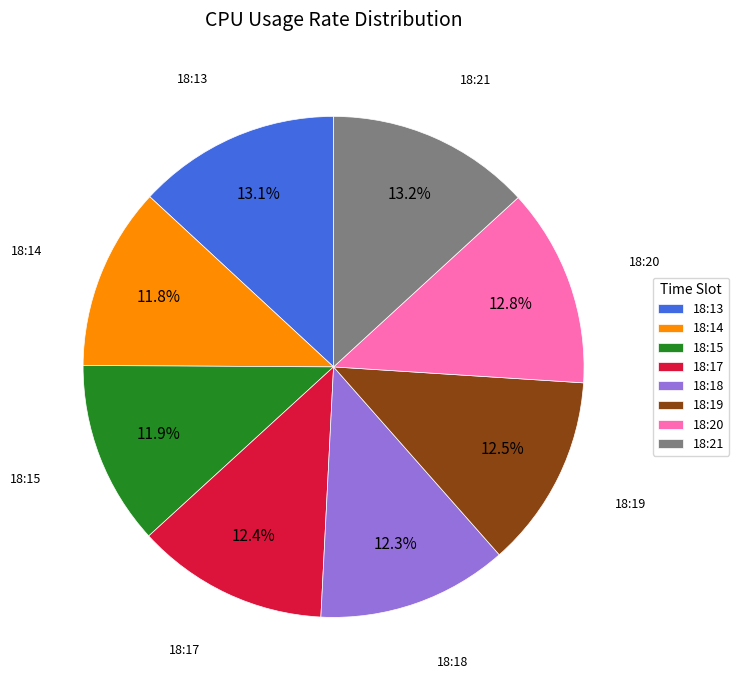

Does 18:21 represent more than half of the total?

No